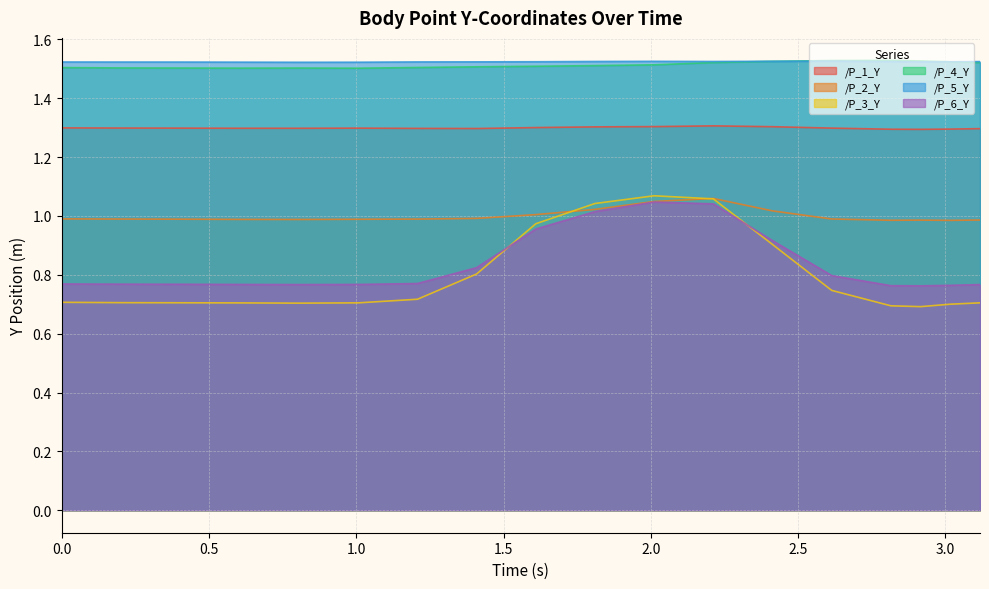

At how many categories does at least one series exceed 1?

18